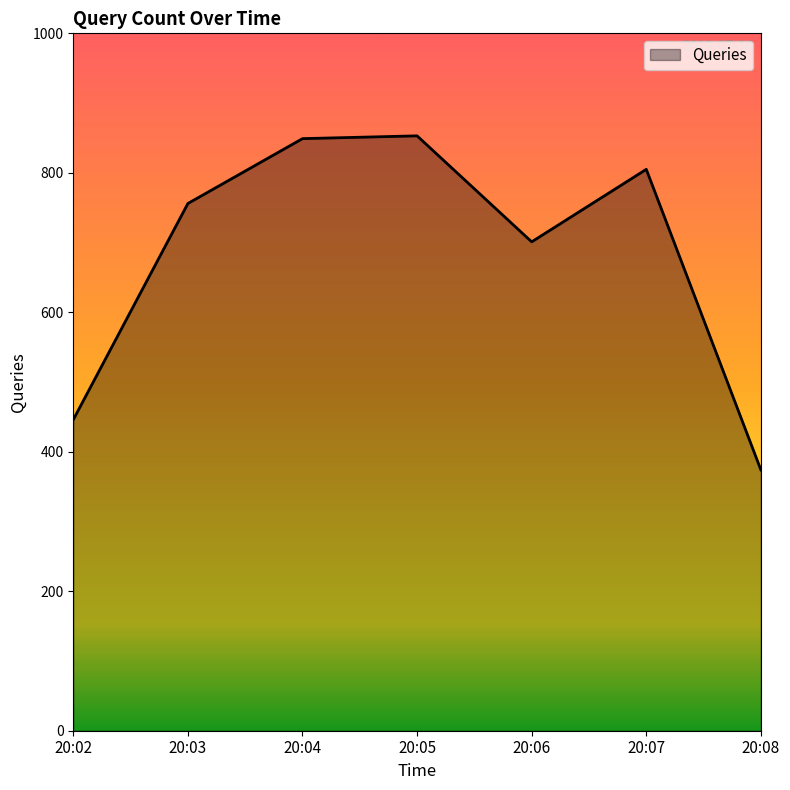

What is the smallest value displayed?

374